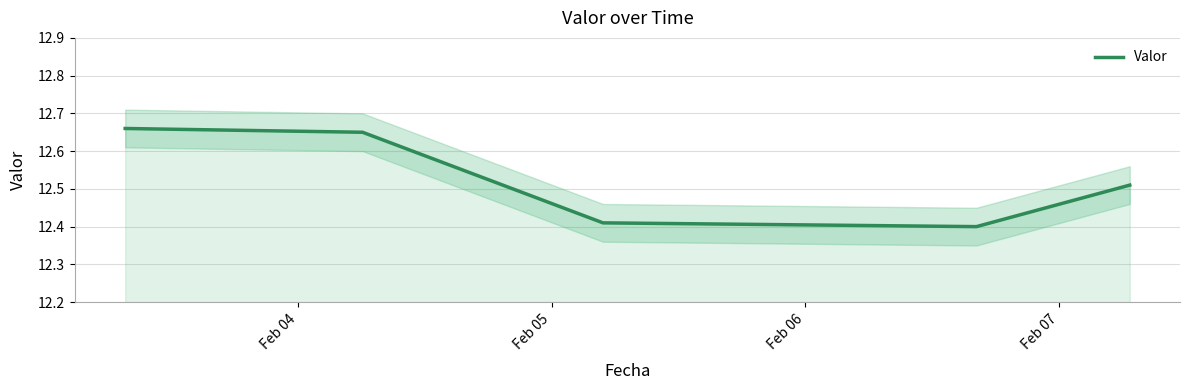

The value at 4 is 16.9. True or false?

False